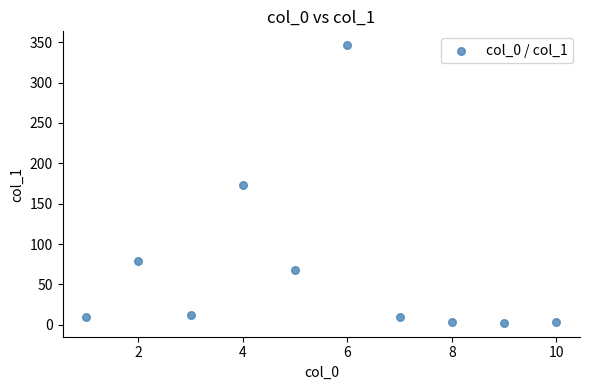

What is the average X value?

5.5